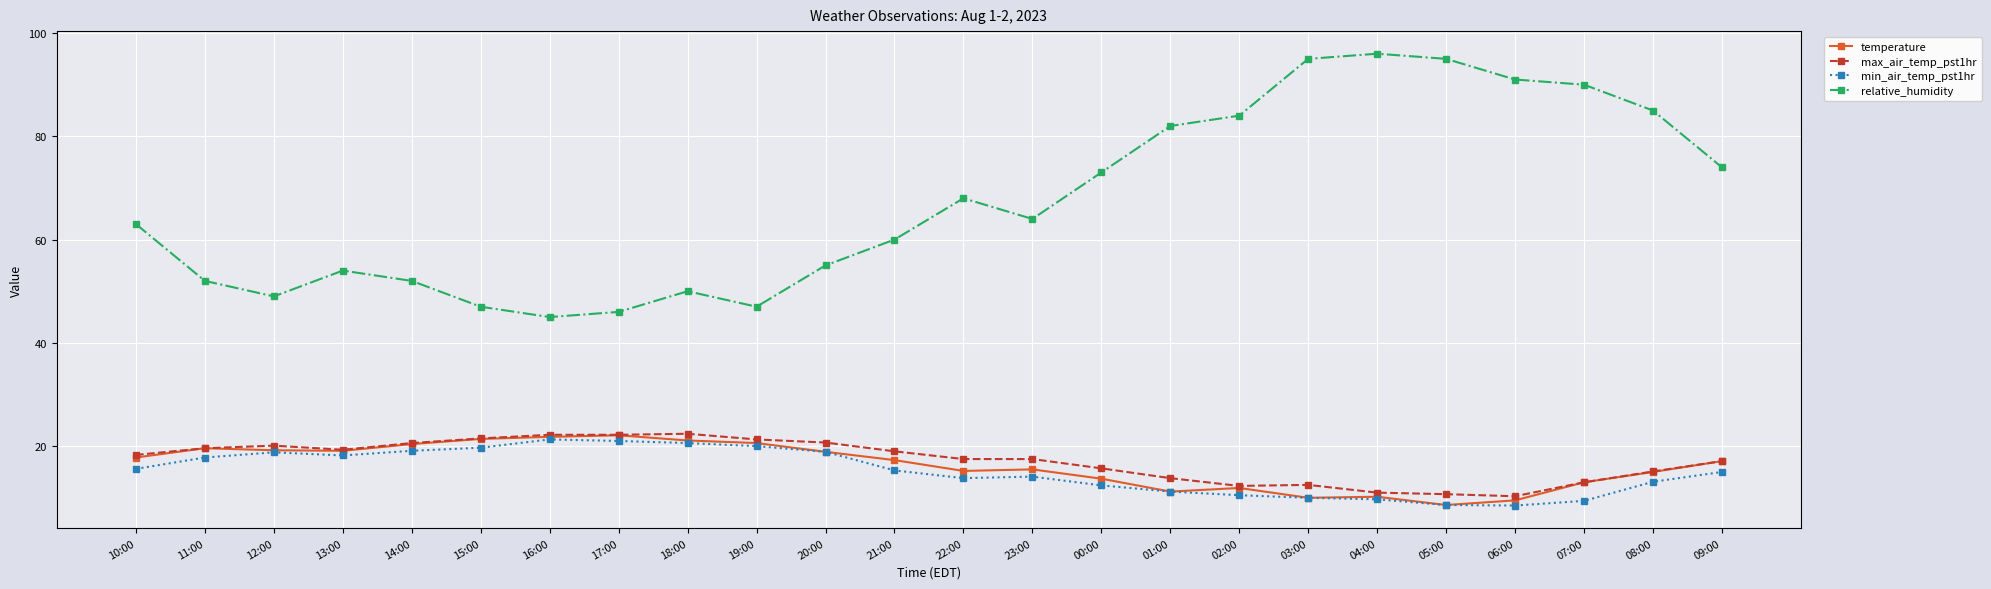

Is it true that relative_humidity equals 25.4 at 10:00?

False